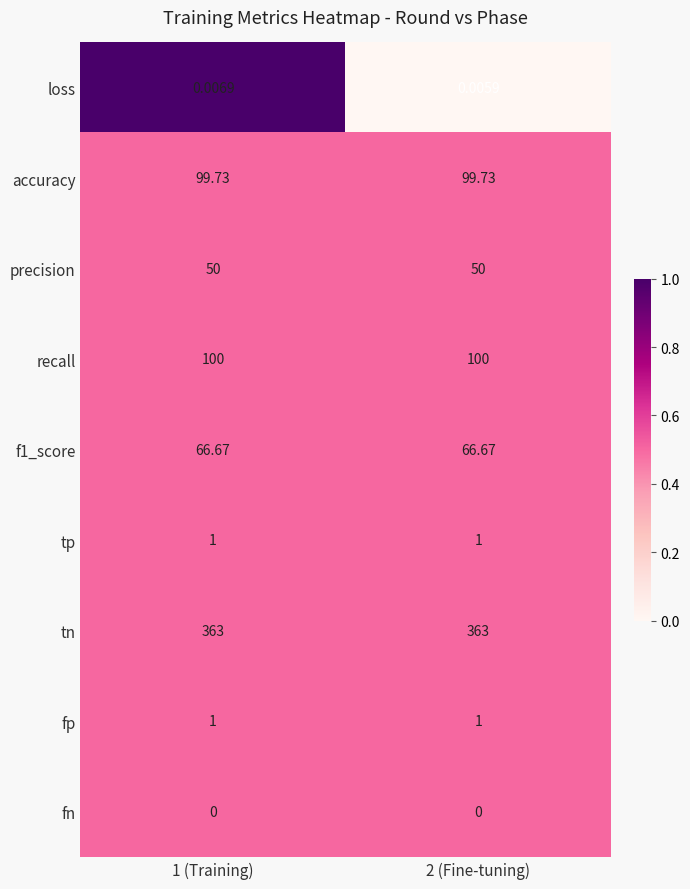

Is the value of fp at 1 (Training) greater than the value of recall at 2 (Fine-tuning)?

No